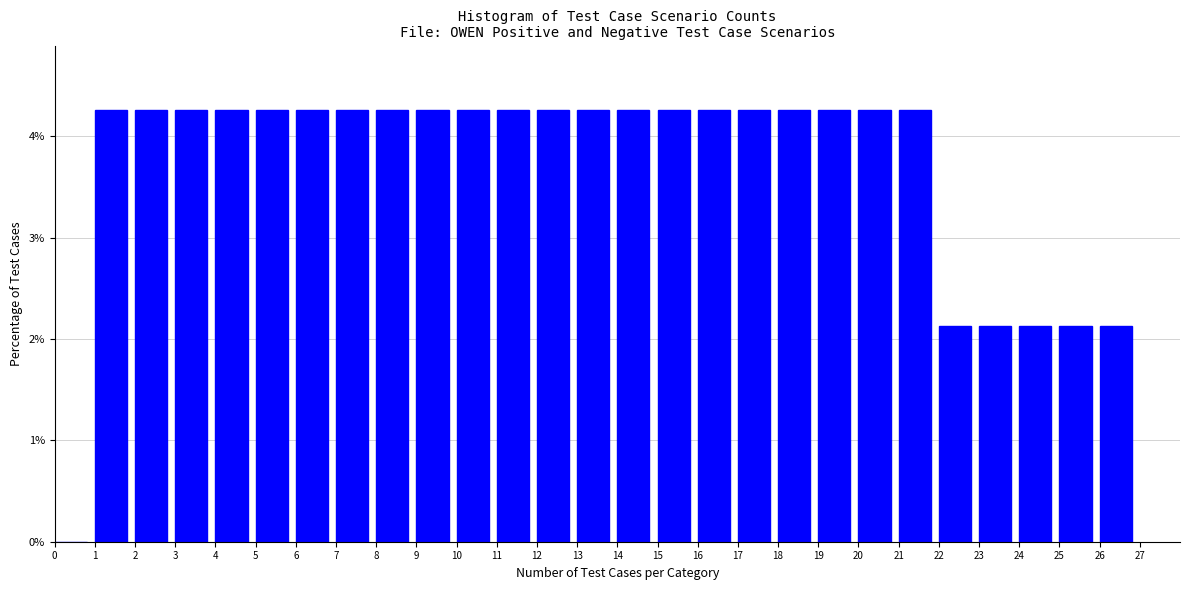

How tall is the bar that spans 11 to 12 on the x-axis? The values are not printed on the chart, so give them approximately, as read against the axis.

4.3